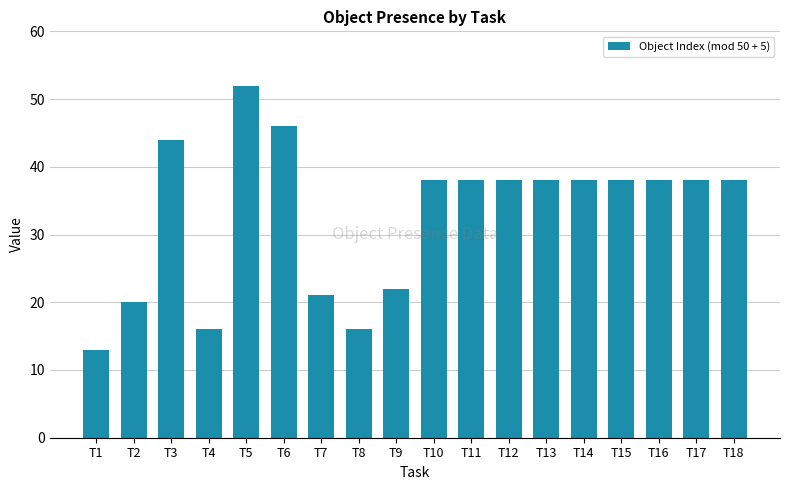

The chart shows a value of 46 at T6. True or false?

True